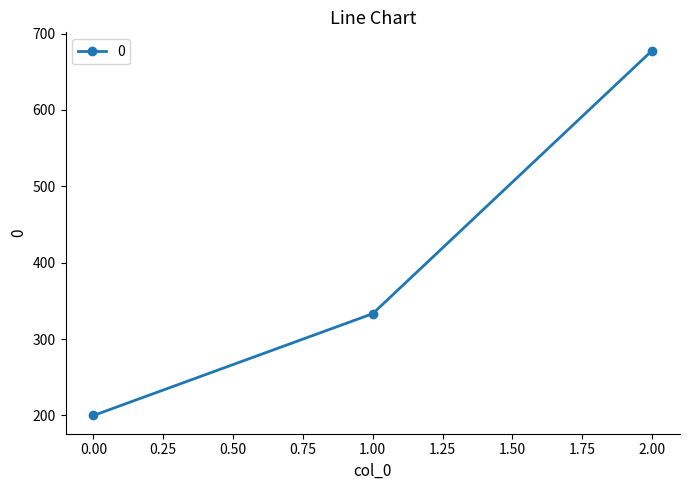

Is it true that the value at 0.00 is 316.2?

False